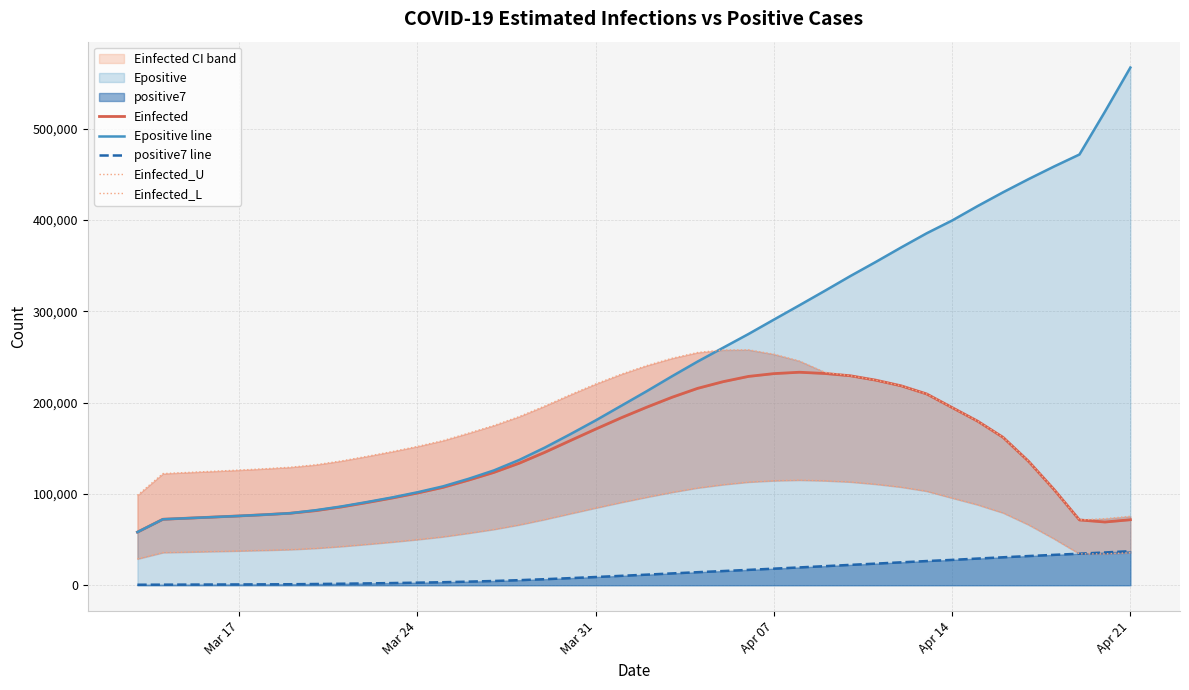

What is the minimum value for Epositive line?

58203.5